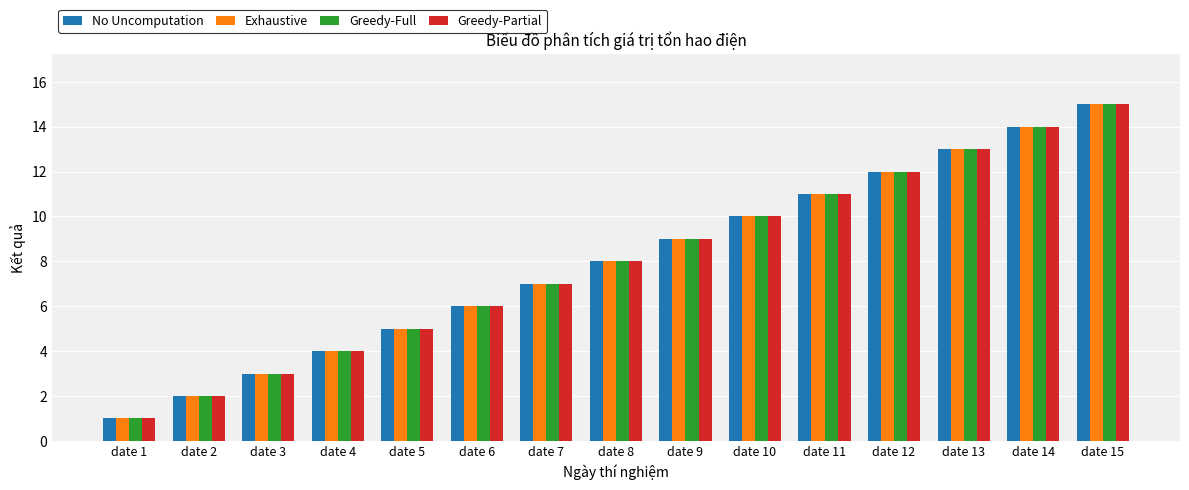

Rank the categories by No Uncomputation value from lowest to highest.

date 1, date 2, date 3, date 4, date 5, date 6, date 7, date 8, date 9, date 10, date 11, date 12, date 13, date 14, date 15